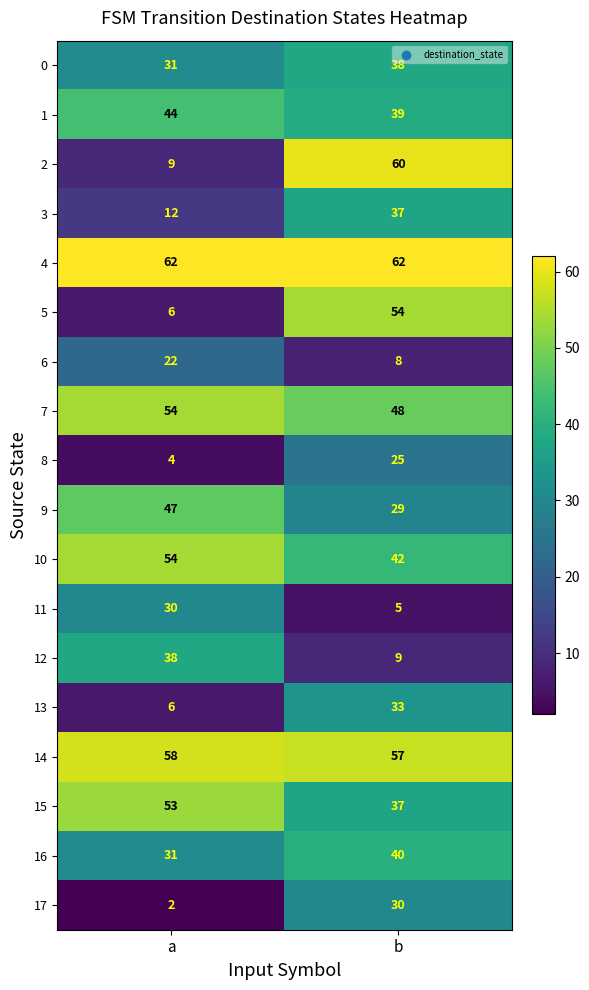

Which series changed the most between a and b?

2